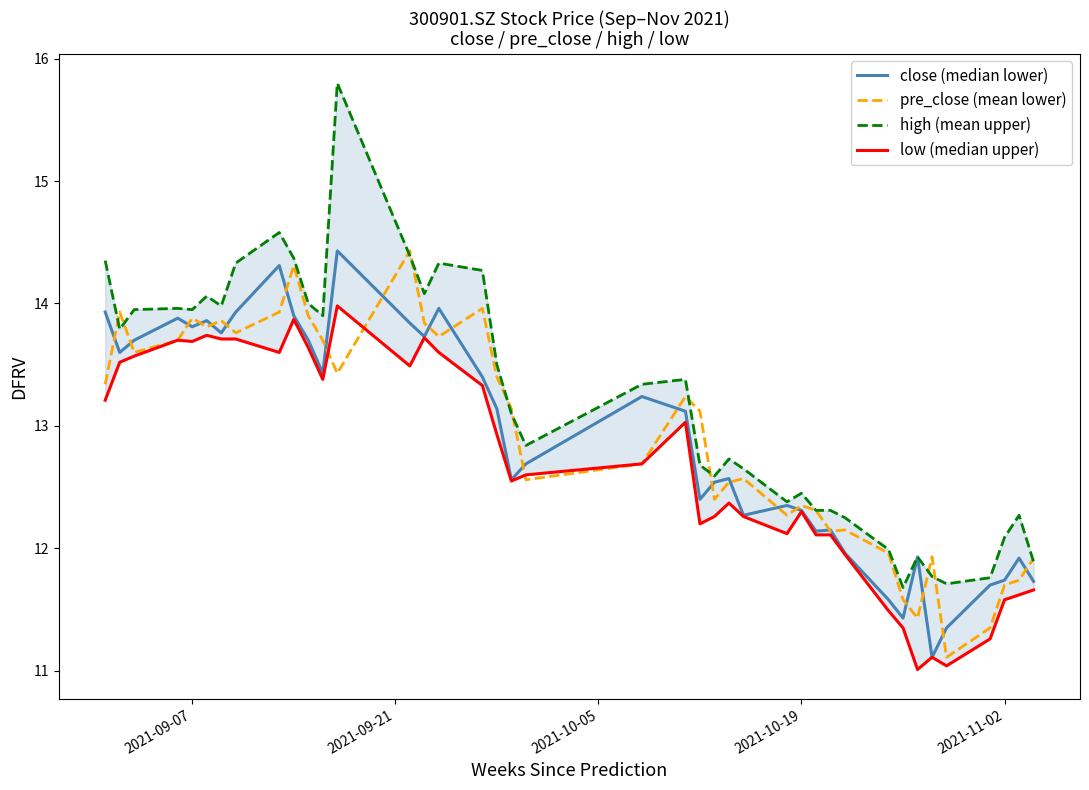

What is the maximum value for pre_close (mean lower)?

14.4